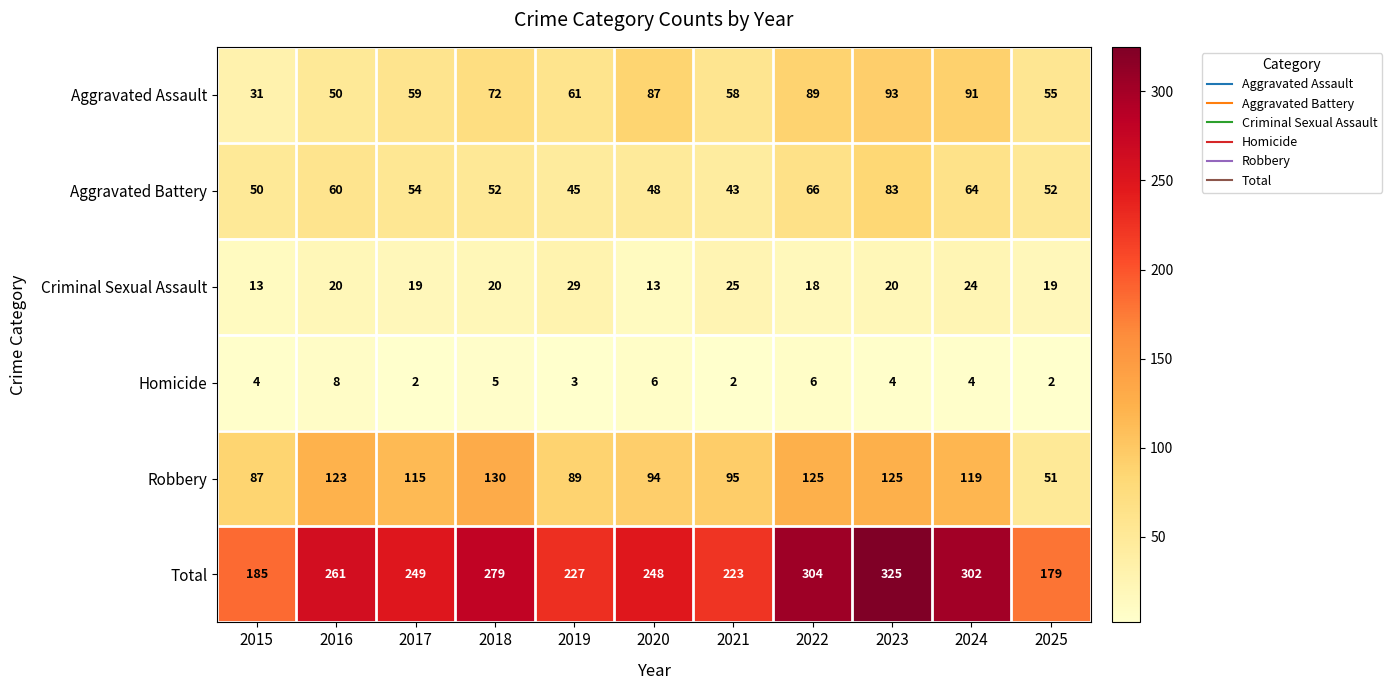

Which series has the largest total across all categories?

Total